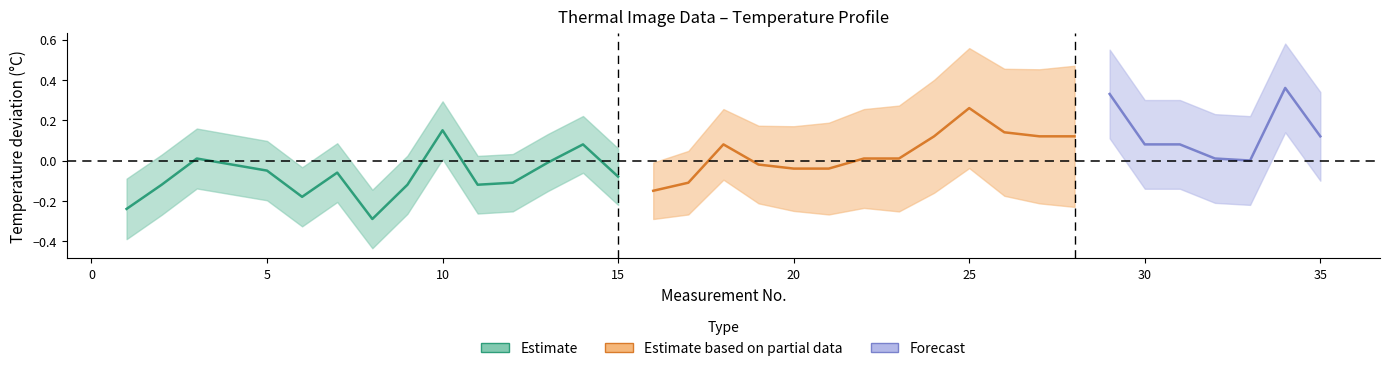

Which label corresponds to the smallest value in the chart?

8